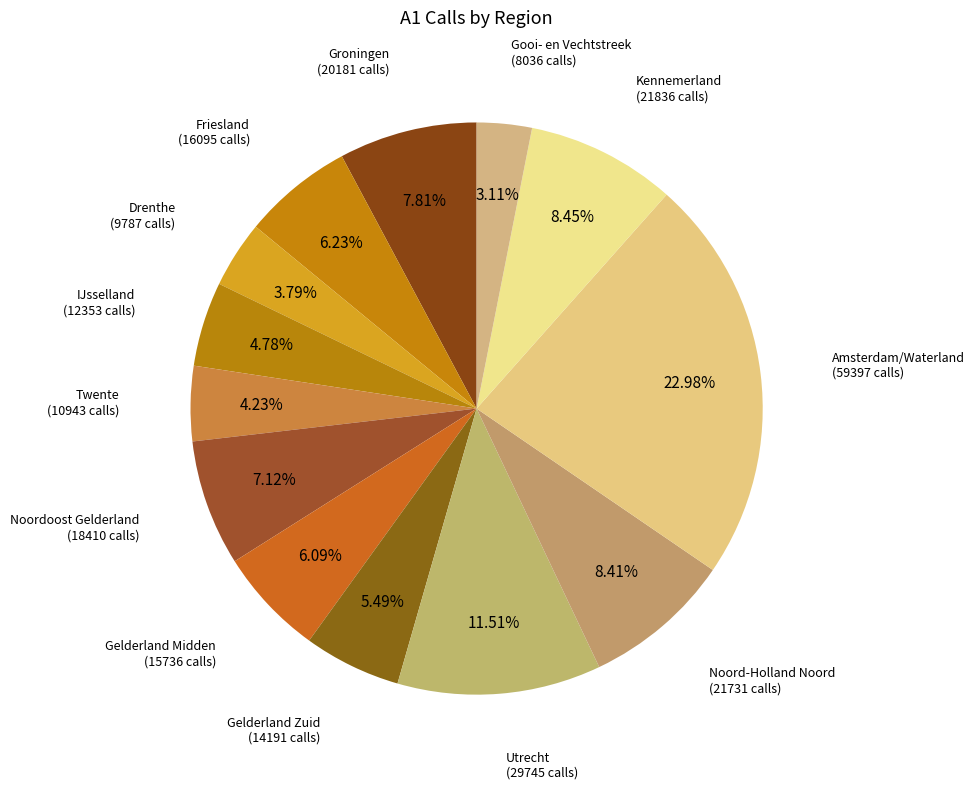

Approximately how many times larger is the value at Noord-Holland Noord compared to Gelderland Zuid?

1.5